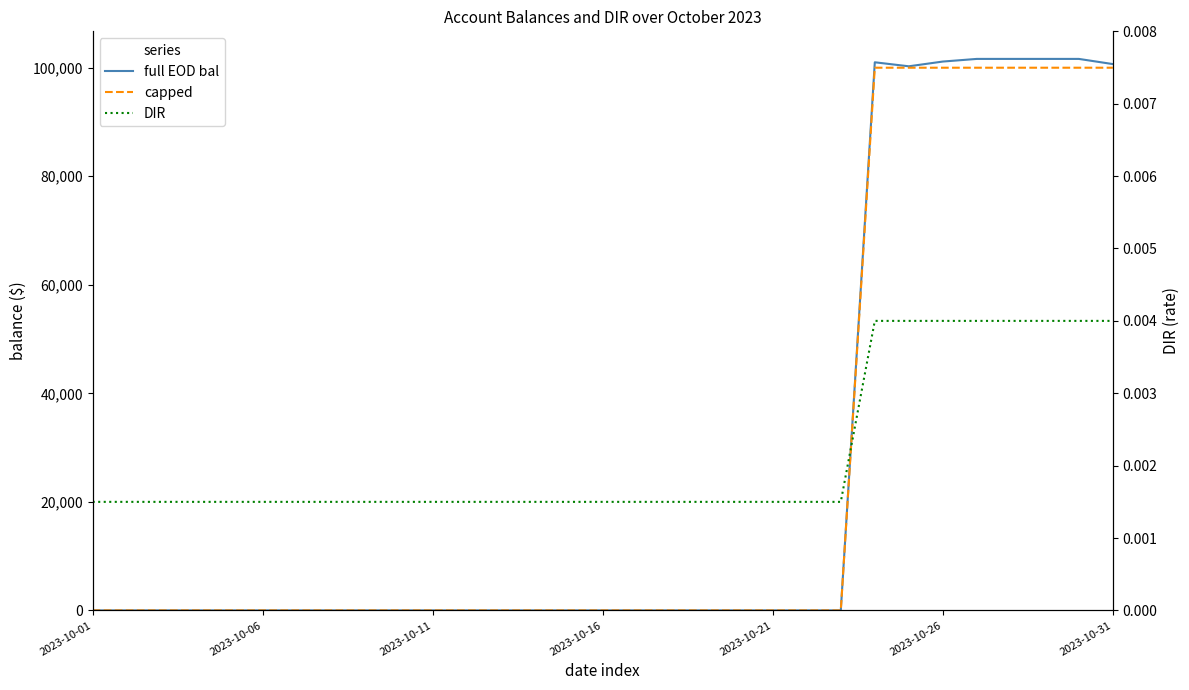

What are all the series names shown in the legend?

full EOD bal, capped, DIR